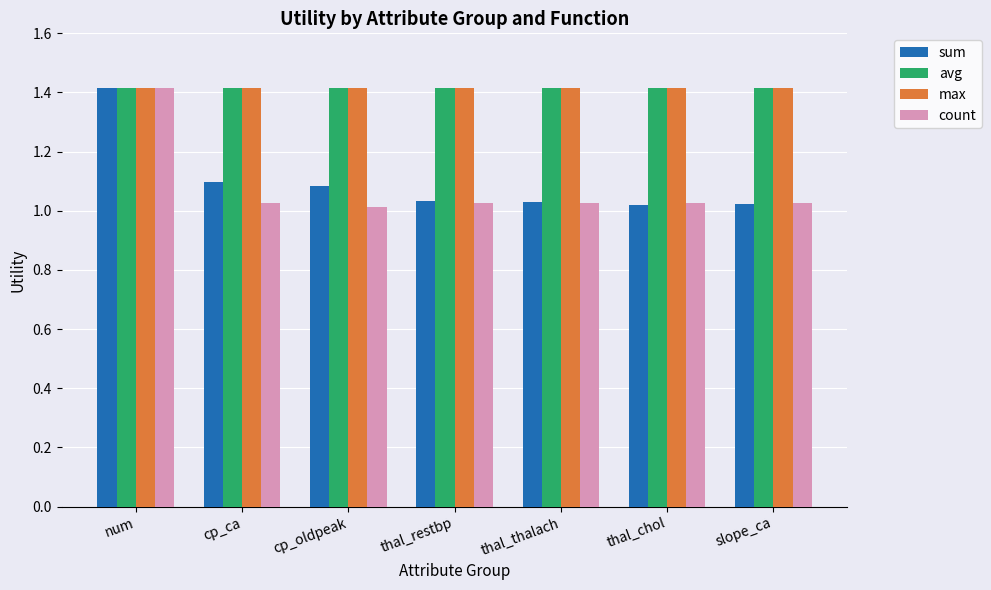

At which category is the sum across all series the highest?

num